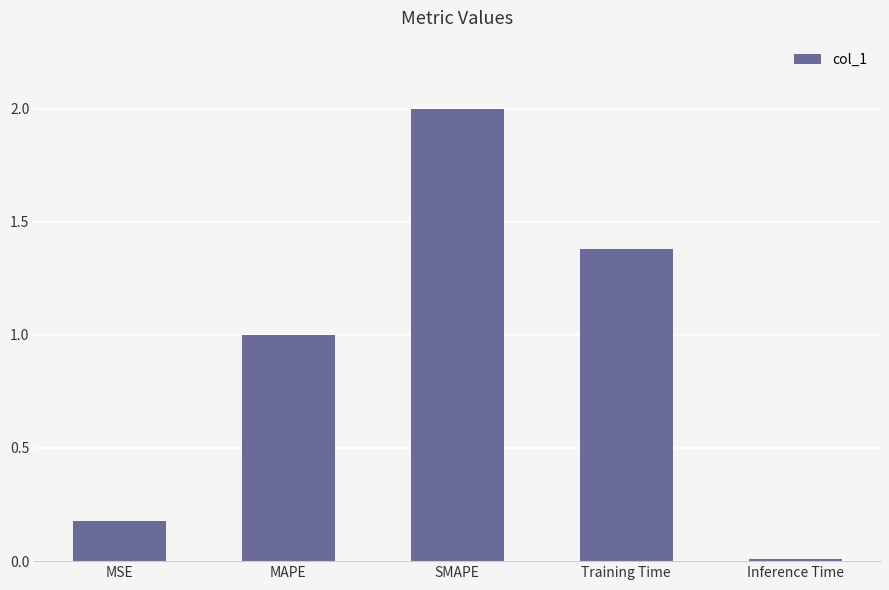

The value at MAPE is 1.6. True or false?

False